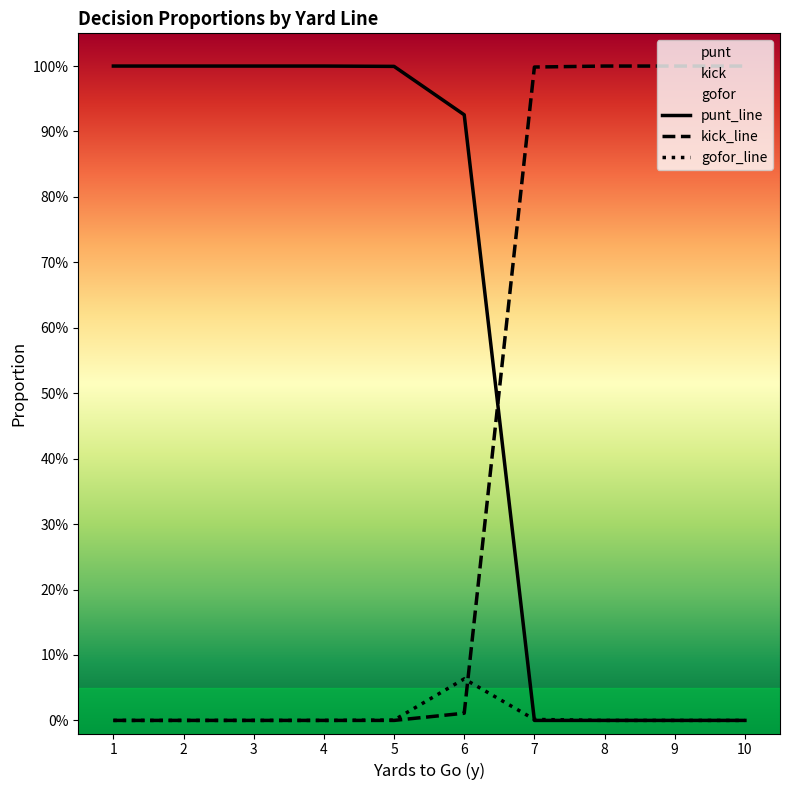

Is this an area chart (filled region under the line)?

No